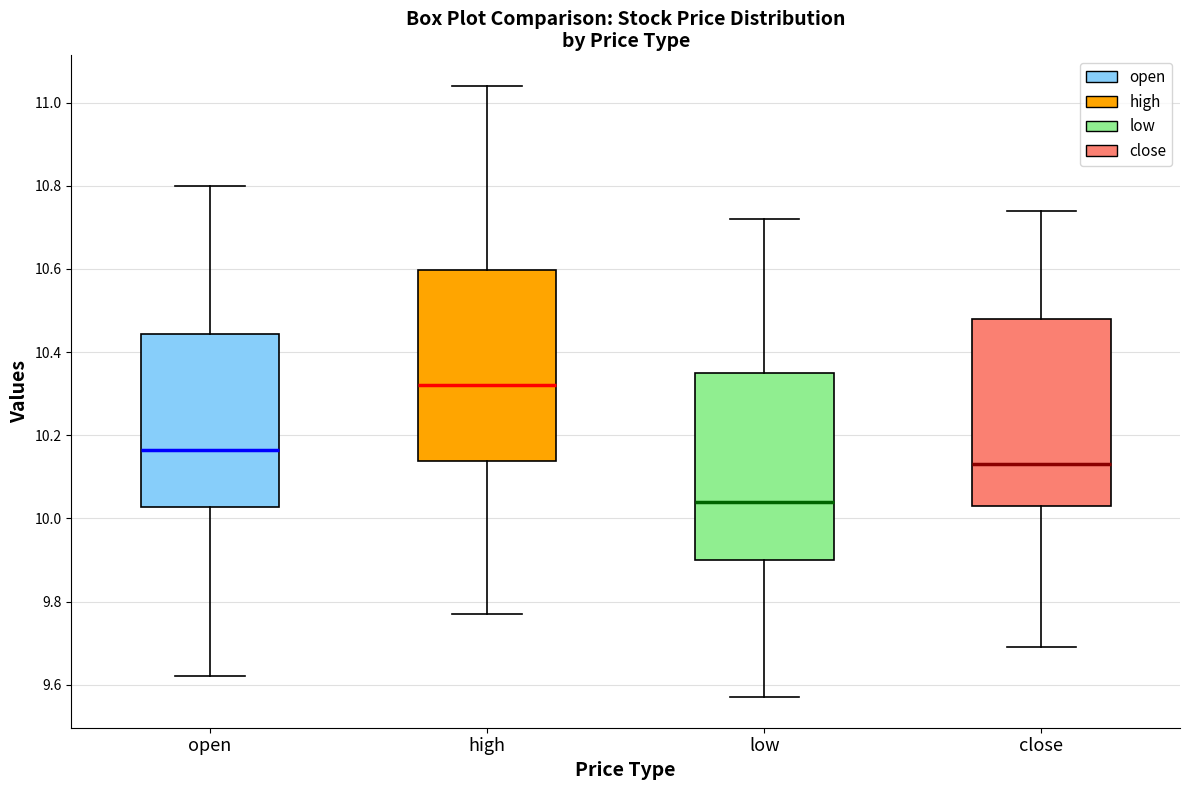

Reading left to right, read every box against the y-axis: the position of its median line, the range the box covers, and the ends of its whiskers. The values are not printed on the chart, so give them approximately, as read against the axis.

open: median 10.16, box 10.02 to 10.44, whiskers 9.62 to 10.80
high: median 10.32, box 10.14 to 10.60, whiskers 9.78 to 11.04
low: median 10.04, box 9.90 to 10.36, whiskers 9.58 to 10.72
close: median 10.14, box 10.04 to 10.48, whiskers 9.70 to 10.74